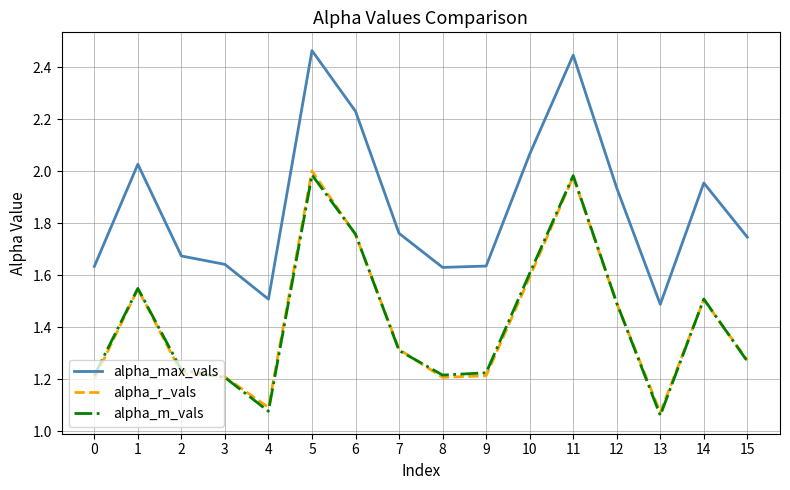

True or false: alpha_m_vals and alpha_max_vals intersect in this chart.

False